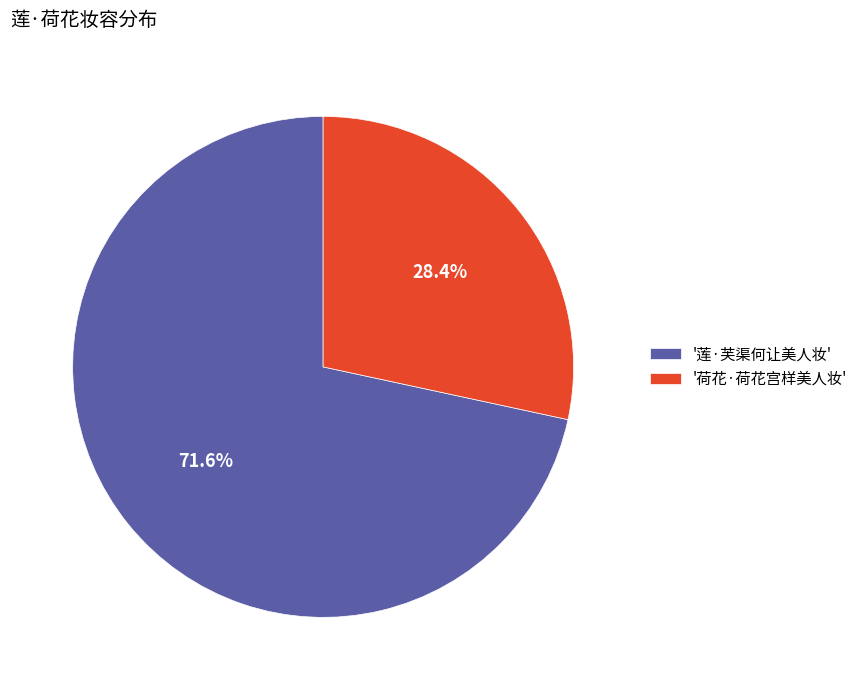

Combined, do '莲·芙渠何让美人妆' and '荷花·荷花宫样美人妆' account for over 50%?

Yes